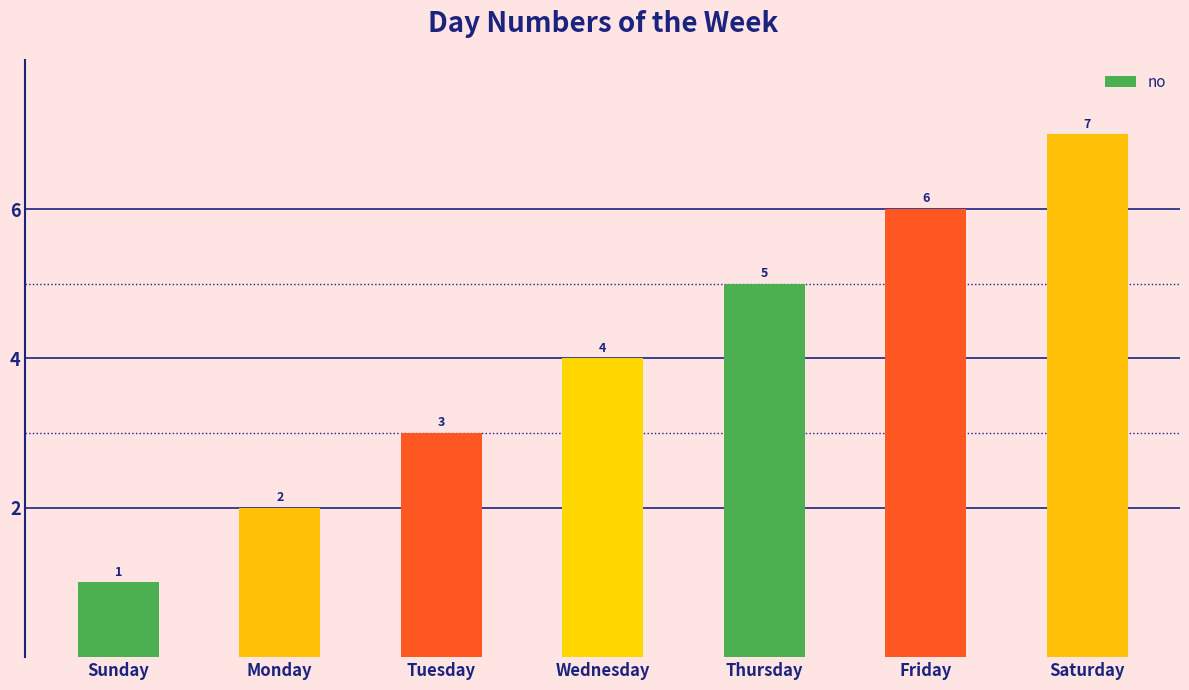

What is the value of the 1st bar from the left?

1